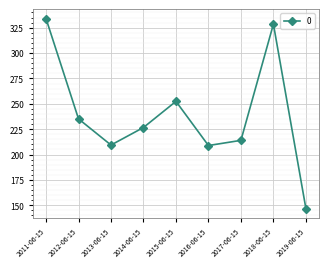

The chart shows a value of 507.0 at 2018-06-15. True or false?

False